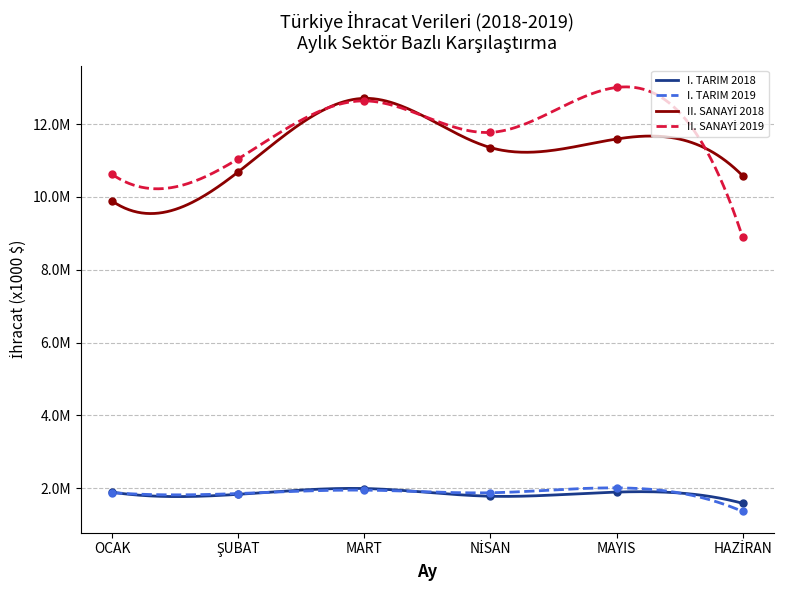

Reading right to left, extract all data points from this chart.

I. TARIM 2018: HAZİRAN=1589496.7	MAYIS=1896880.0	NİSAN=1783106.4	MART=1994921.6	ŞUBAT=1835790.1	OCAK=1893782.1
I. TARIM 2019: HAZİRAN=1364302.4	MAYIS=2012674.2	NİSAN=1878728.4	MART=1950583.9	ŞUBAT=1857416.9	OCAK=1882400.9
II. SANAYİ 2018: HAZİRAN=10581857.7	MAYIS=11589567.4	NİSAN=11354940.4	MART=12705741.2	ŞUBAT=10687691.4	OCAK=9885837.2
II. SANAYİ 2019: HAZİRAN=8895263.2	MAYIS=13004638.0	NİSAN=11771485.5	MART=12636829.0	ŞUBAT=11046617.8	OCAK=10617615.6